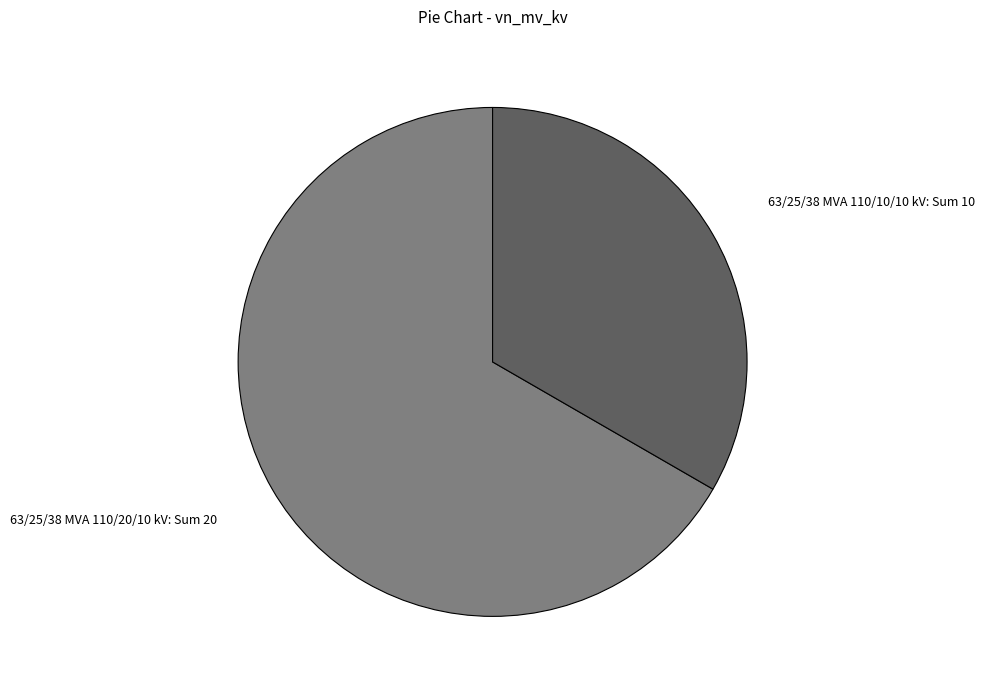

What is the ratio of the value at 63/25/38 MVA 110/10/10 kV to the value at 63/25/38 MVA 110/20/10 kV?

0.5